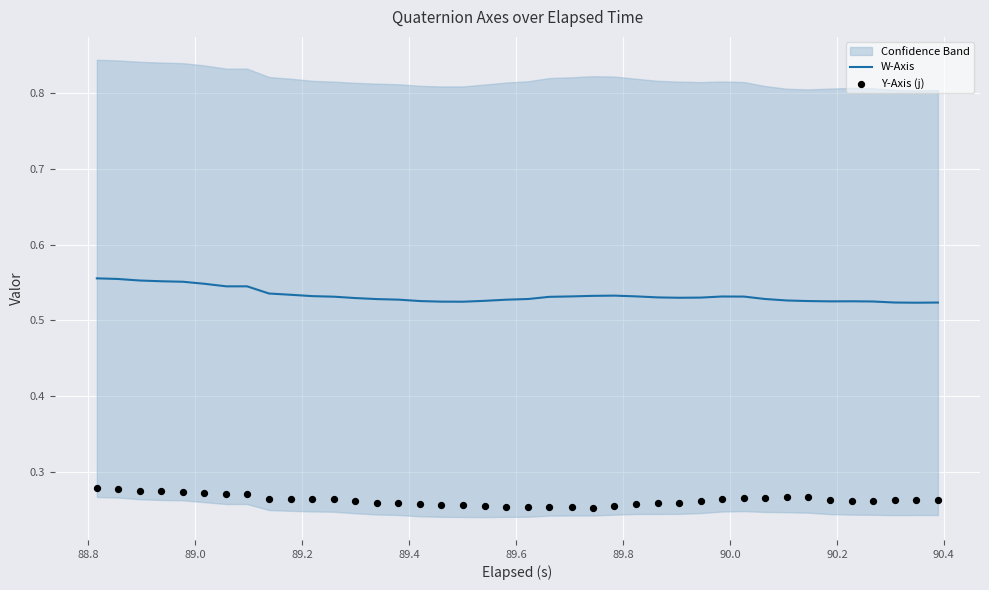

Is the value of Y-Axis (j) at 13 greater than the value of W-Axis at 25?

No